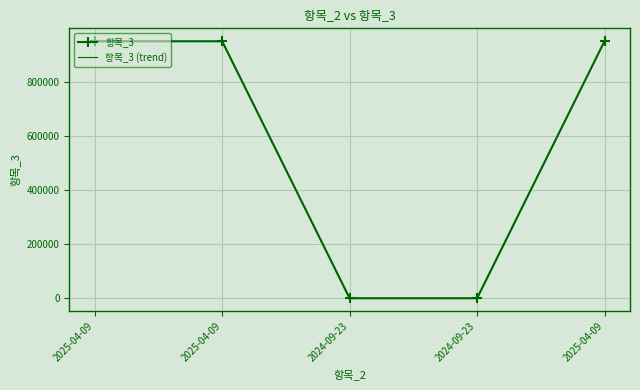

True or false: 항목_3 and 항목_3 (trend) cross at least once.

False